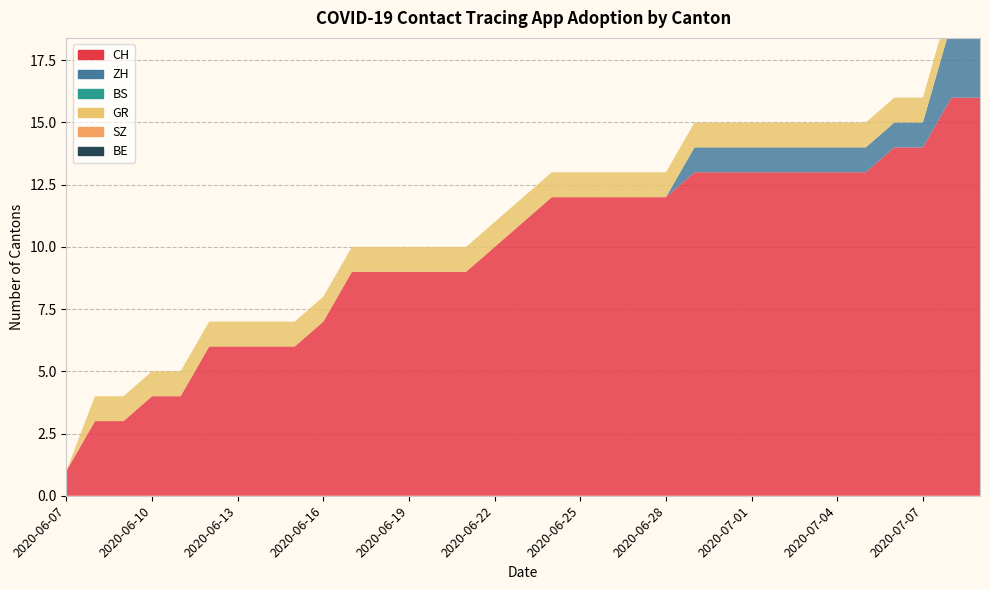

Reading left to right, transcribe all the data shown in this chart.

CH: 1	3	3	4	4	6	6	6	6	7	9	9	9	9	9	10	11	12	12	12	12	12	13	13	13	13	13	13	13	14	14	16	16
ZH: 0	0	0	0	0	0	0	0	0	0	0	0	0	0	0	0	0	0	0	0	0	0	1	1	1	1	1	1	1	1	1	3	3
BS: 0	0	0	0	0	0	0	0	0	0	0	0	0	0	0	0	0	0	0	0	0	0	0	0	0	0	0	0	0	0	0	0	0
GR: 0	1	1	1	1	1	1	1	1	1	1	1	1	1	1	1	1	1	1	1	1	1	1	1	1	1	1	1	1	1	1	1	1
SZ: 0	0	0	0	0	0	0	0	0	0	0	0	0	0	0	0	0	0	0	0	0	0	0	0	0	0	0	0	0	0	0	0	0
BE: 0	0	0	0	0	0	0	0	0	0	0	0	0	0	0	0	0	0	0	0	0	0	0	0	0	0	0	0	0	0	0	0	0